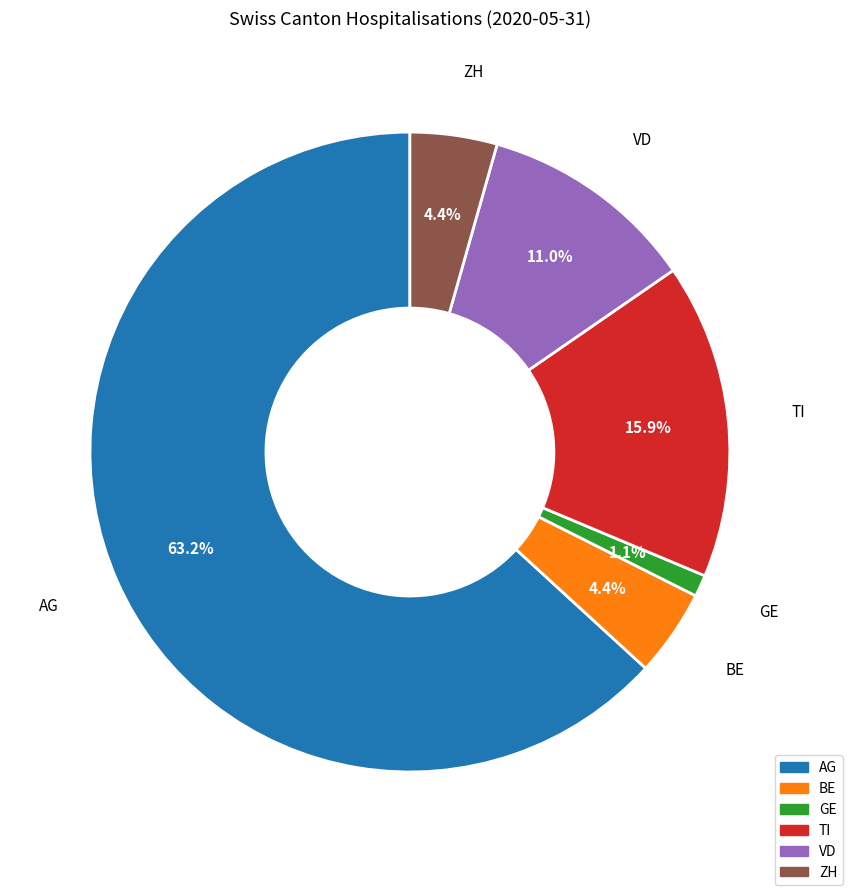

Count the number of slices in the pie.

6